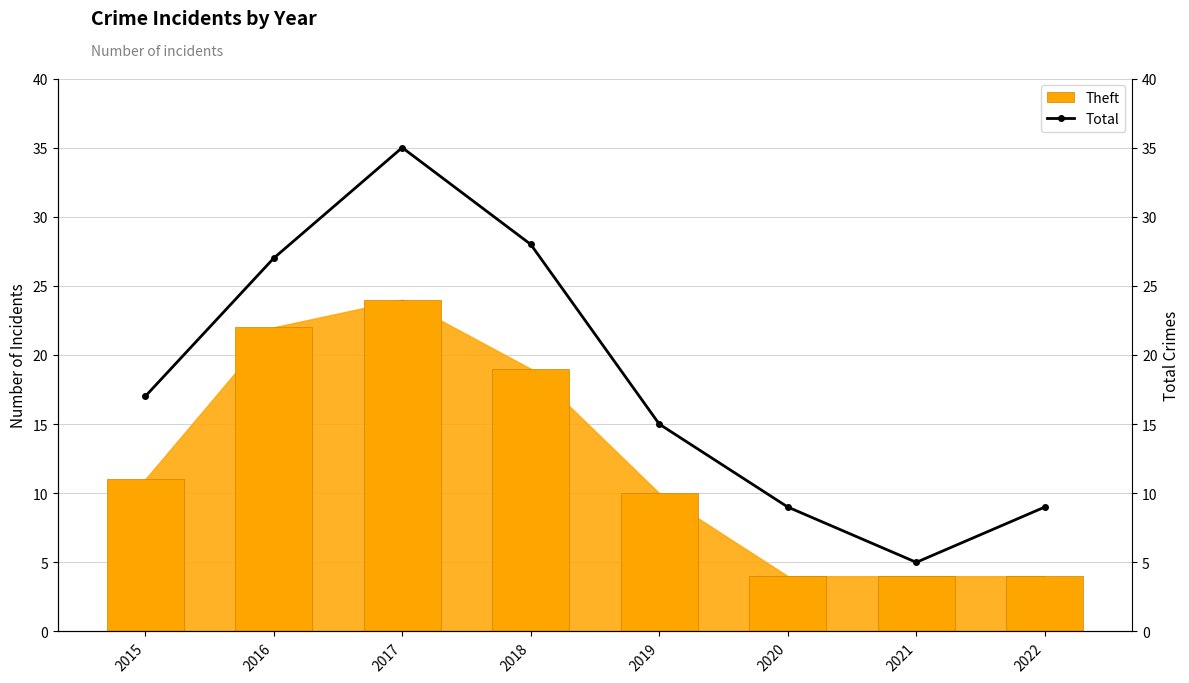

How many data points in Total are less than 17?

4